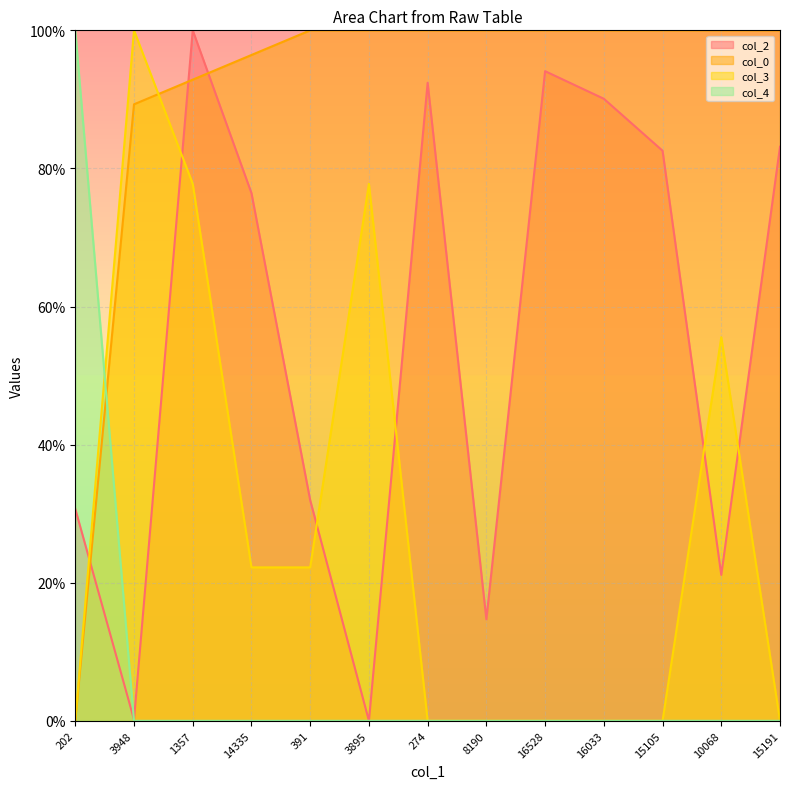

What is the total value across all series at 3948?

189.5